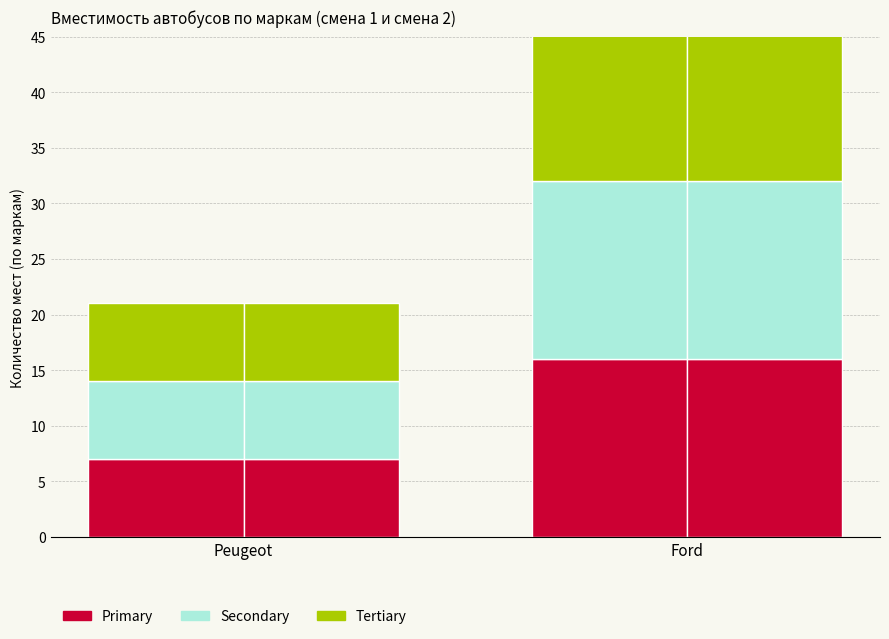

What are all the series names shown in the legend?

Primary, Secondary, Tertiary